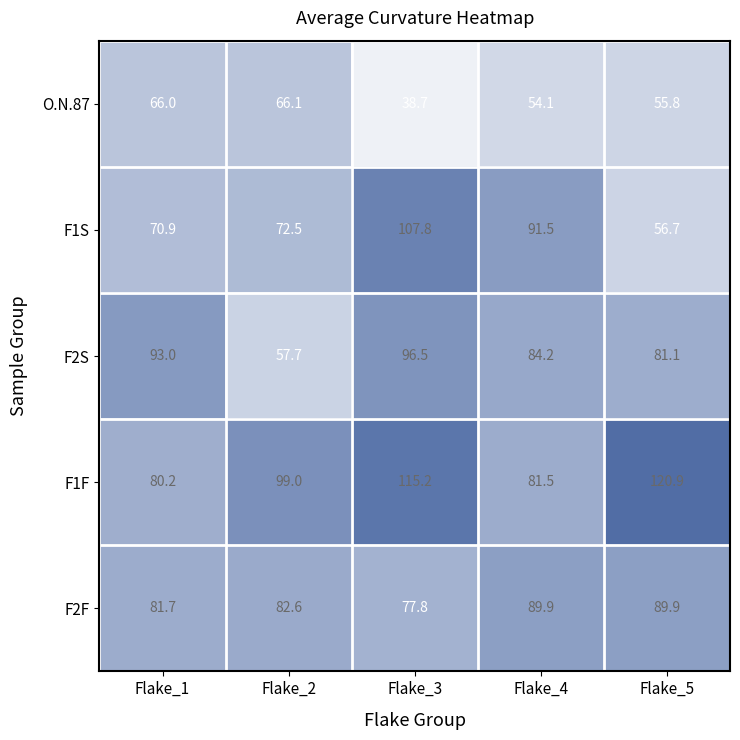

How many values in the O.N.87 series are below 55?

2